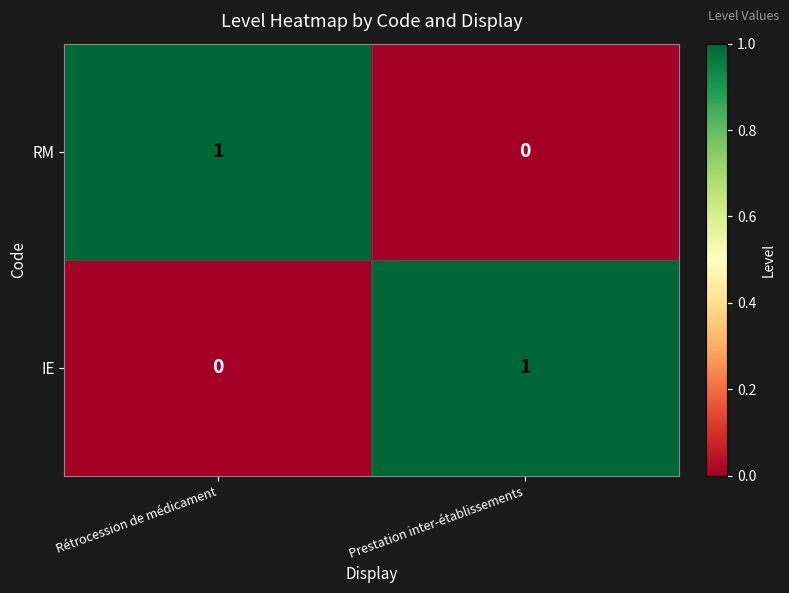

Reading left to right, list all the values displayed in this chart.

RM: 1	0
IE: 0	1